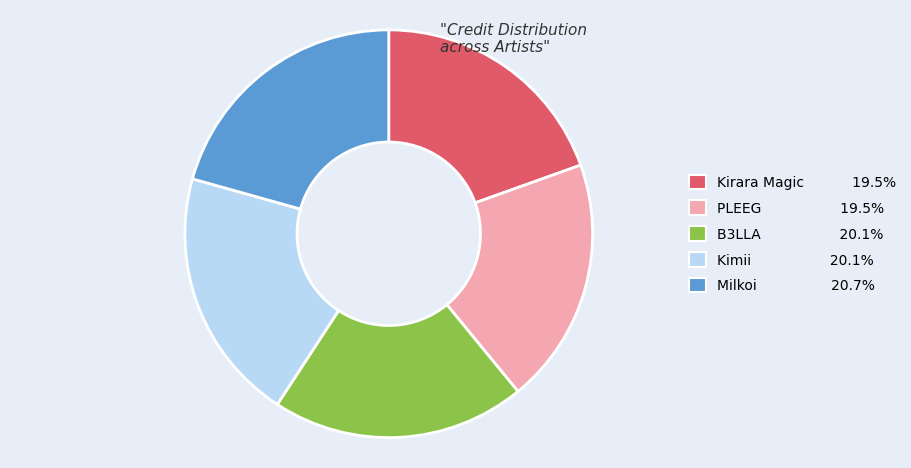

What is the ratio of the value at B3LLA to the value at Milkoi?

1.0